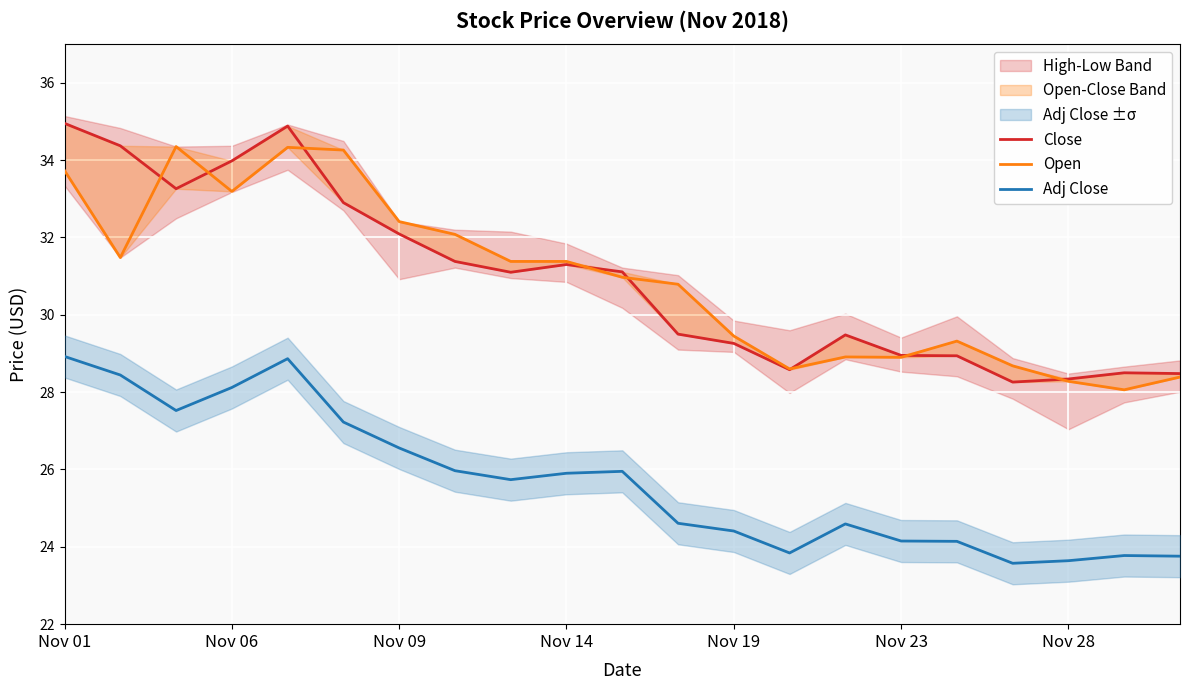

What is the label of the 21st point from the right?

Nov 01